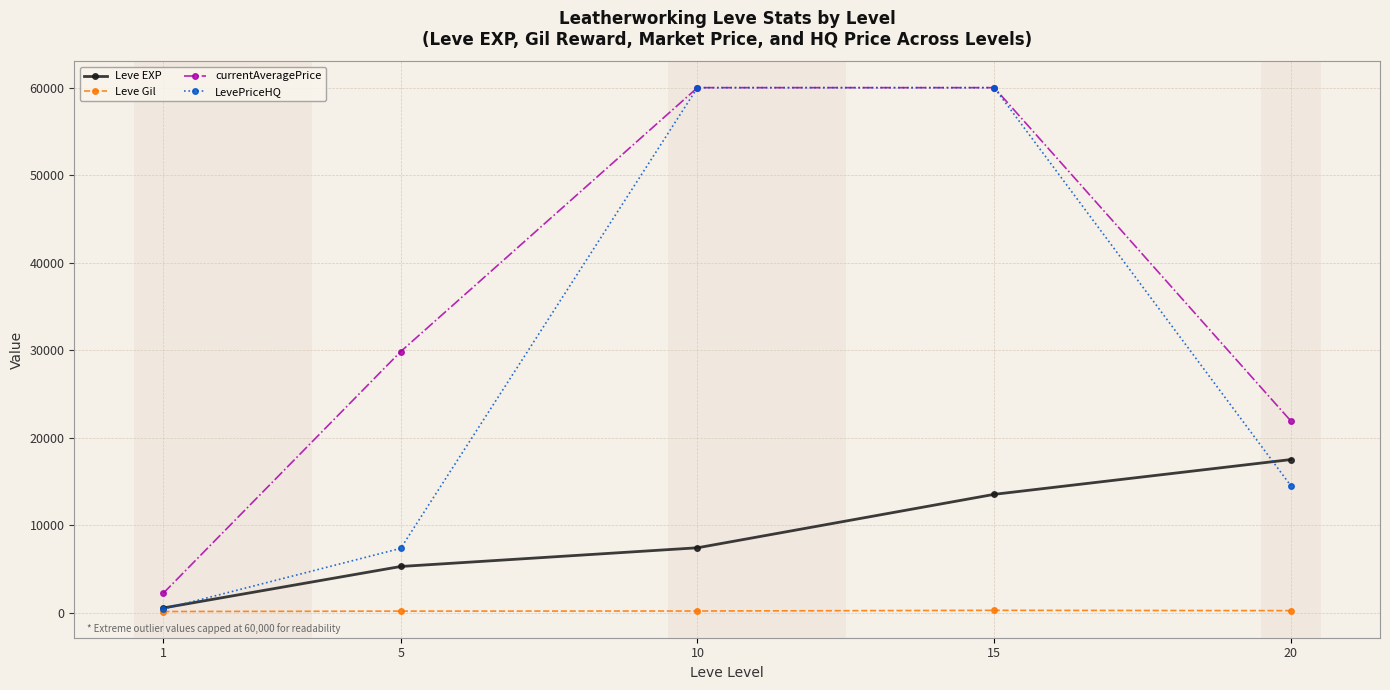

What is the sum of the Leve Gil values at 20 and 15?

463.8